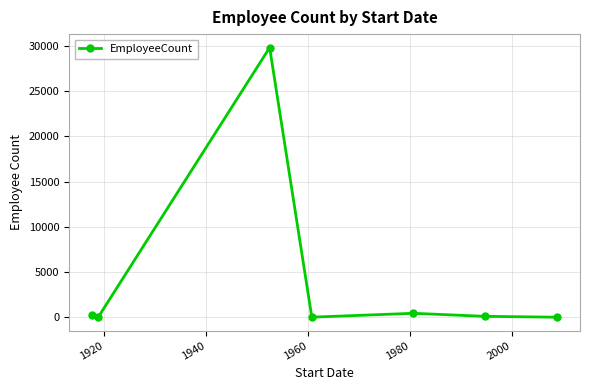

What is the sum of all values?

30701